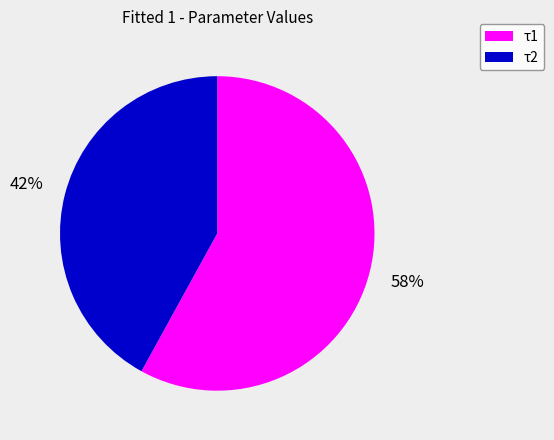

Is there any slice that represents more than half of the pie?

Yes